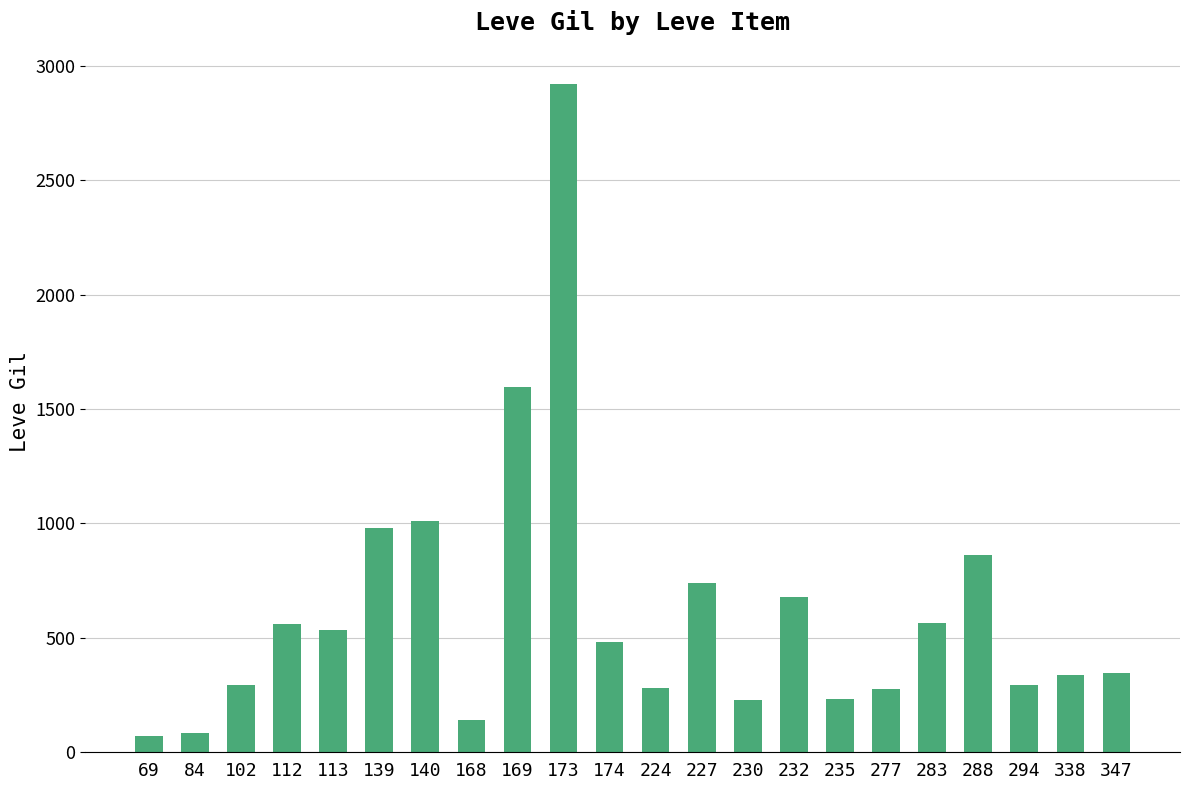

What is the difference between the values at 277 and 69?

208